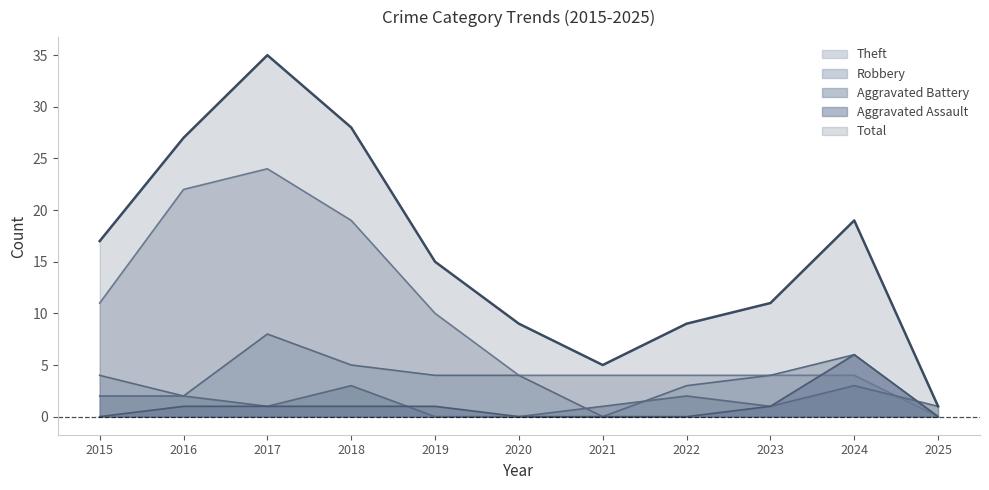

Is it true that Aggravated Battery equals 3 at 2018?

True